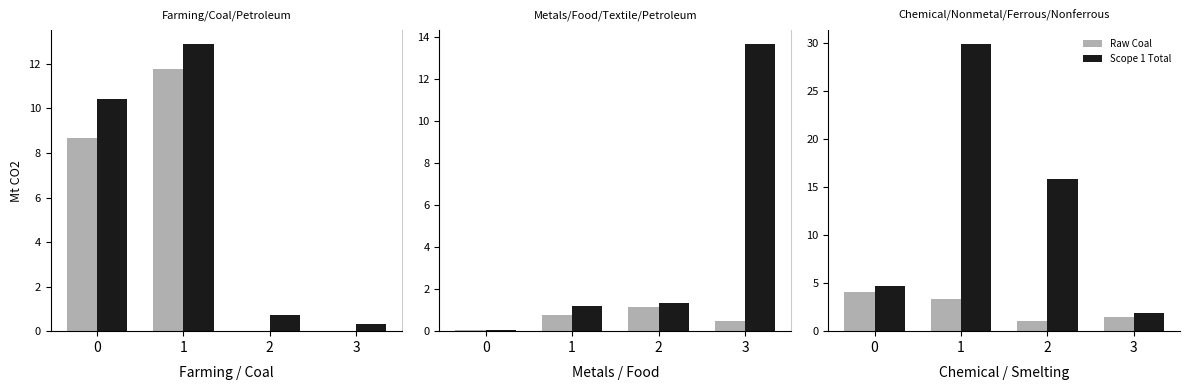

At how many categories does at least one series exceed 3?

3